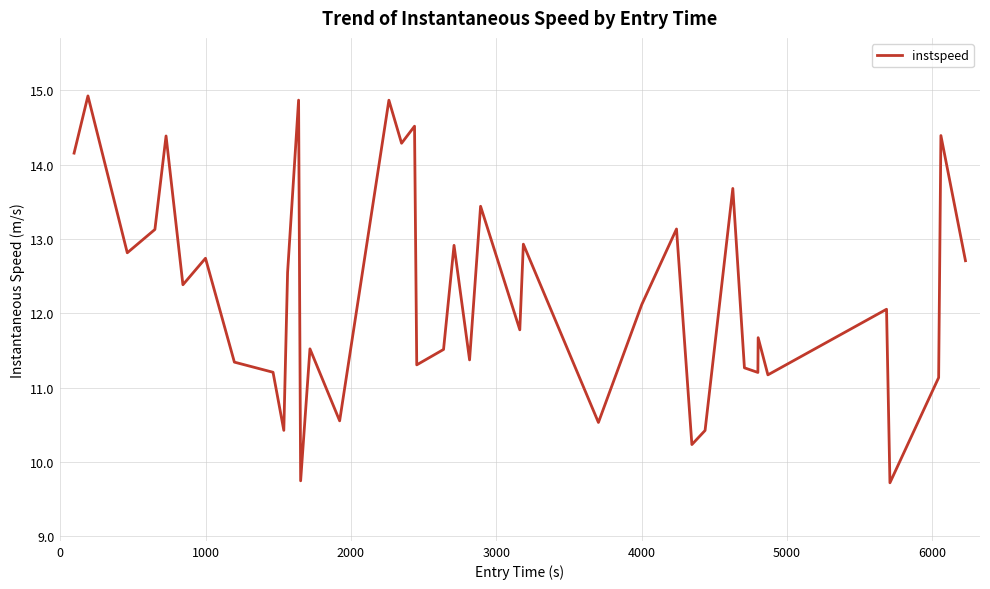

What is the smallest value displayed?

9.7